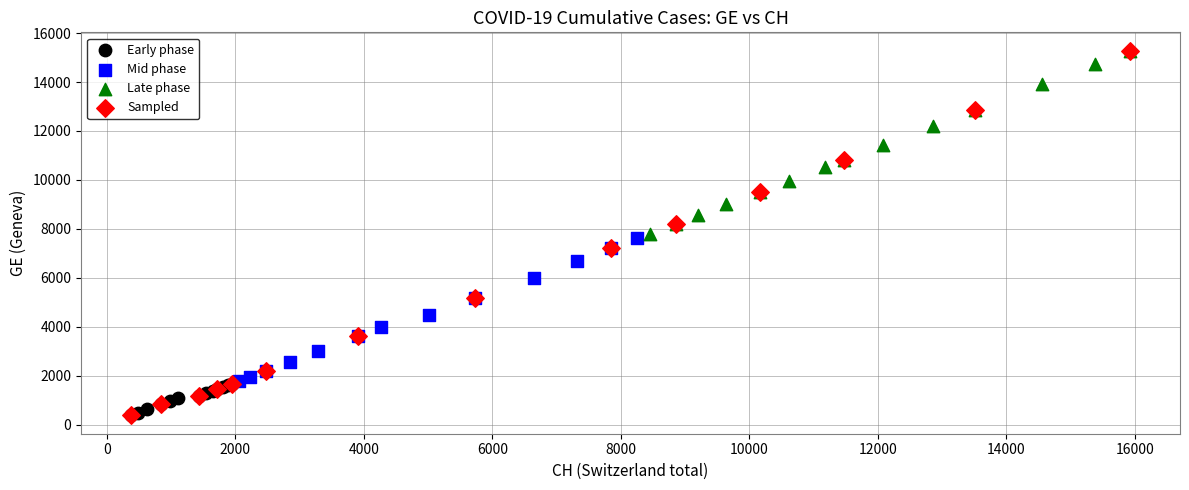

Which series has the widest spread of Y values?

Sampled